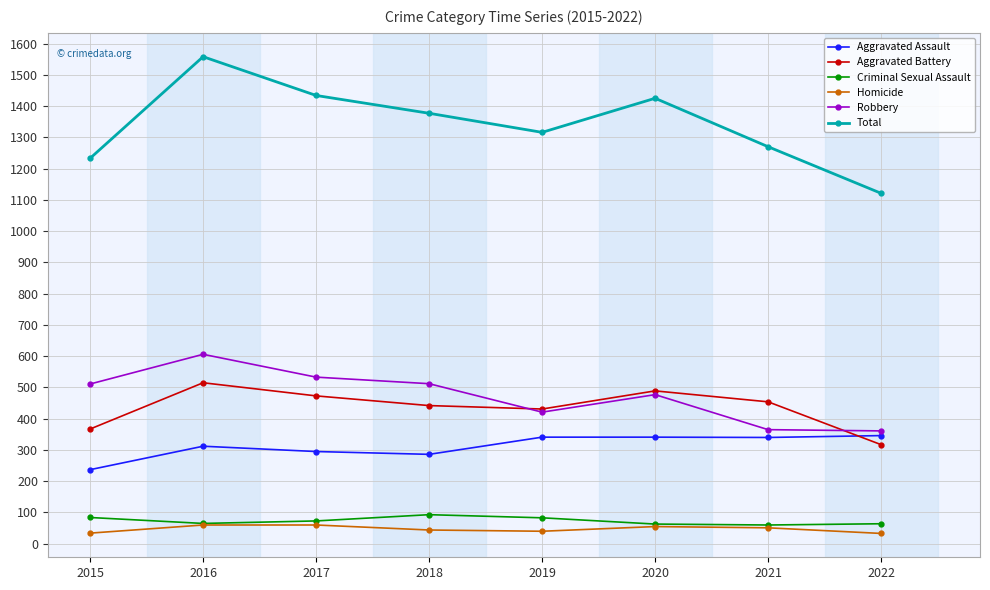

True or false: Aggravated Battery has more than 0 points higher than both neighbors.

True